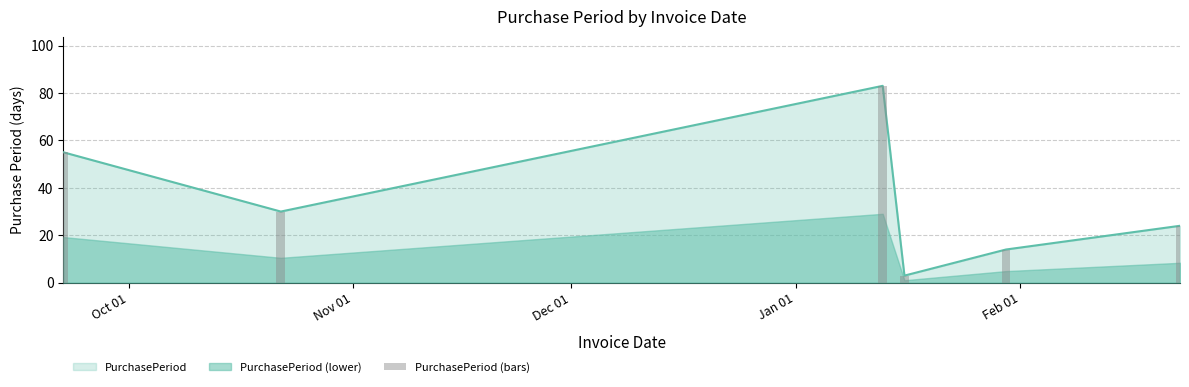

Does the chart contain any negative values?

No